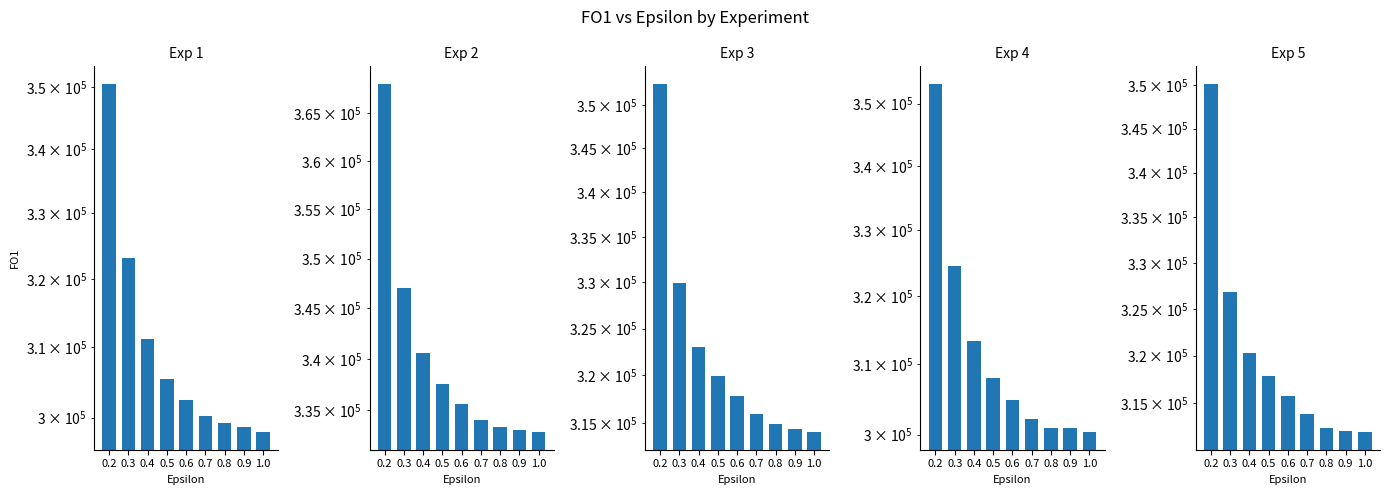

Is the value of Exp 1 at 0.4 greater than the value of Exp 4 at 0.6?

Yes